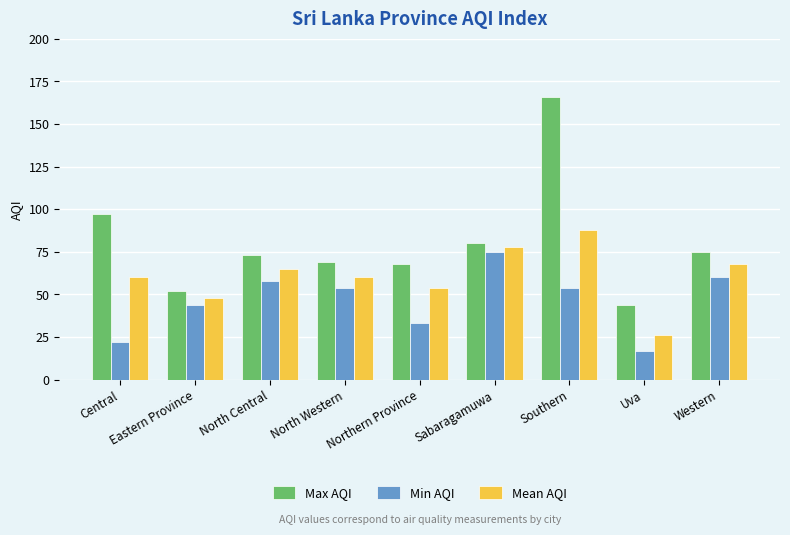

How many data points in Max AQI are less than 73?

4